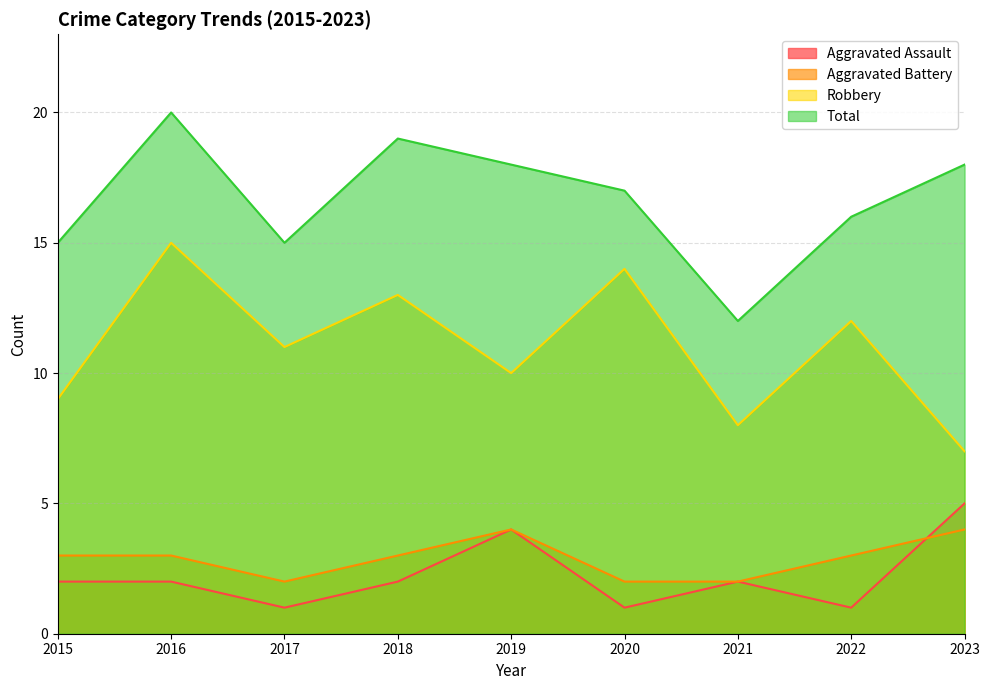

Is it true that Aggravated Assault equals 2 at 2021?

True